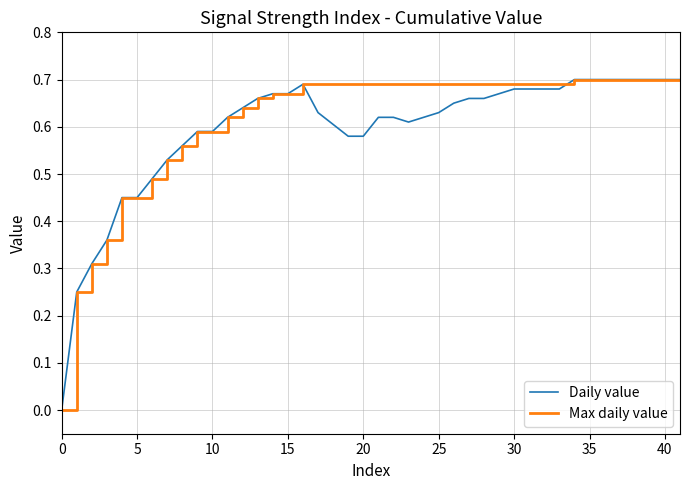

How many lines are shown in the chart?

2